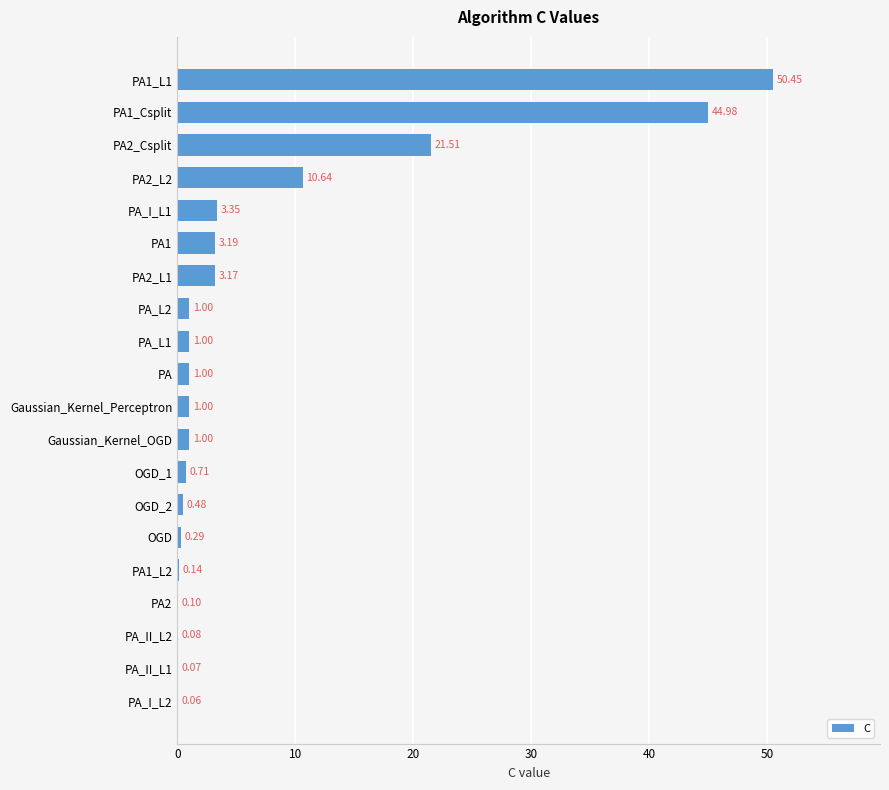

Which has a higher value, PA2_Csplit or PA_L2?

PA2_Csplit